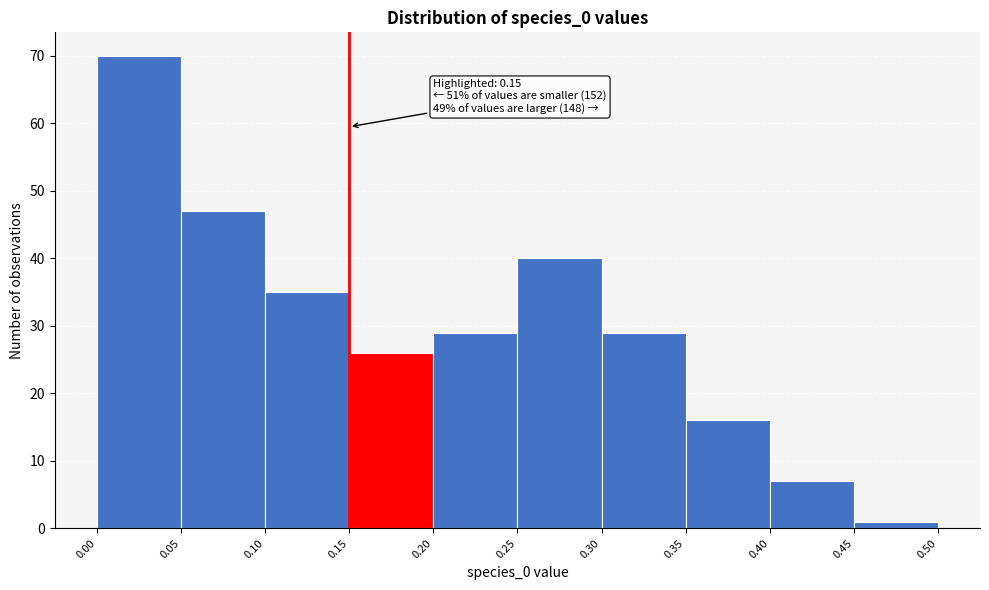

Over which range of the x-axis is the bar tallest?

0.00 to 0.05